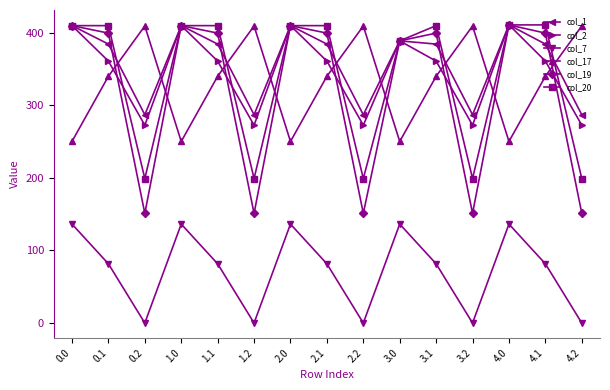

What is the label of the 8th point from the left?

2.1